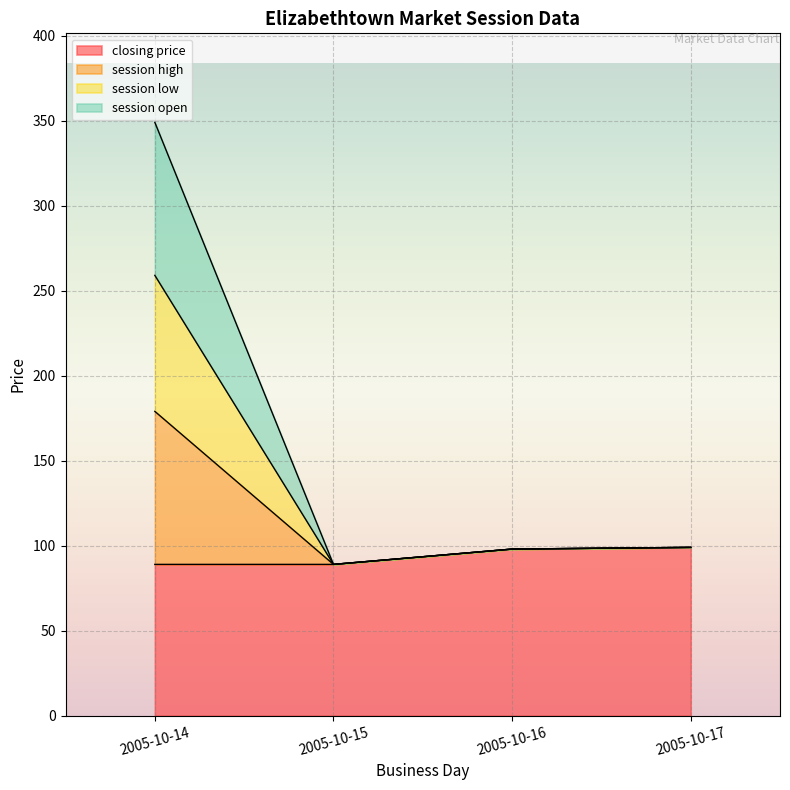

Is the value of session low at 2005-10-16 greater than the value of session high at 2005-10-16?

No